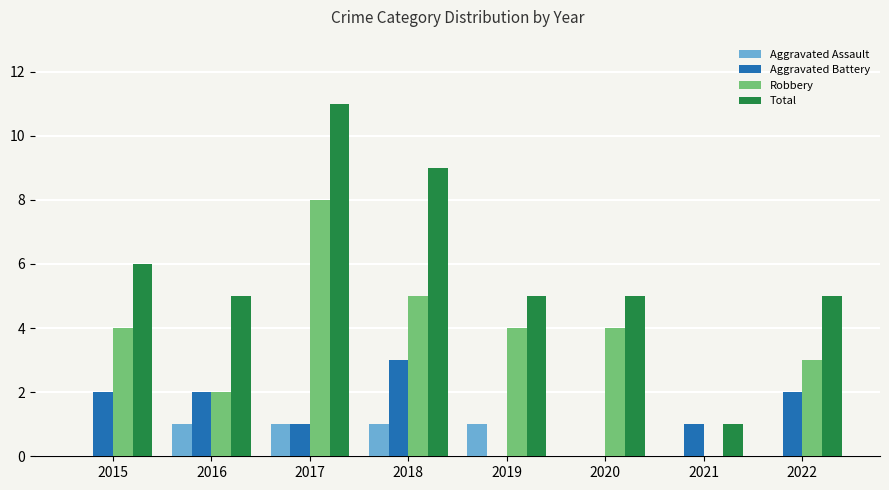

What is the greatest value displayed?

11